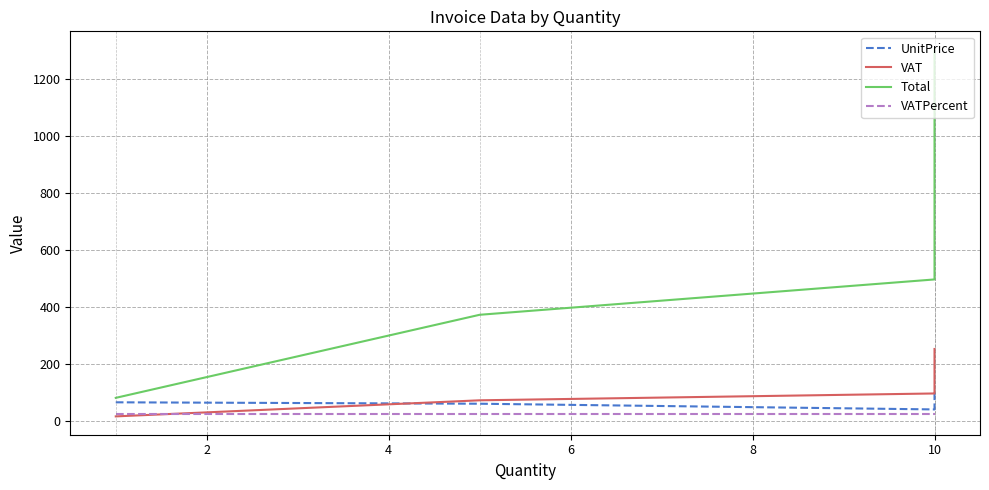

Count the number of categories in the chart.

8